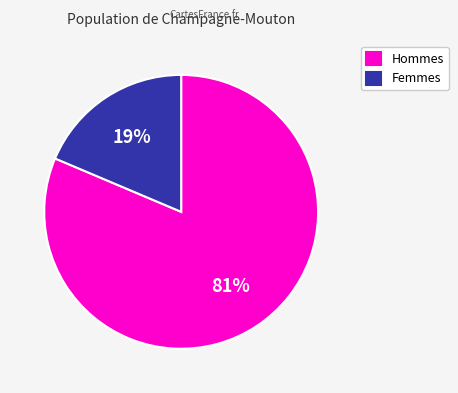

Between Hommes and Femmes, which is larger?

Hommes